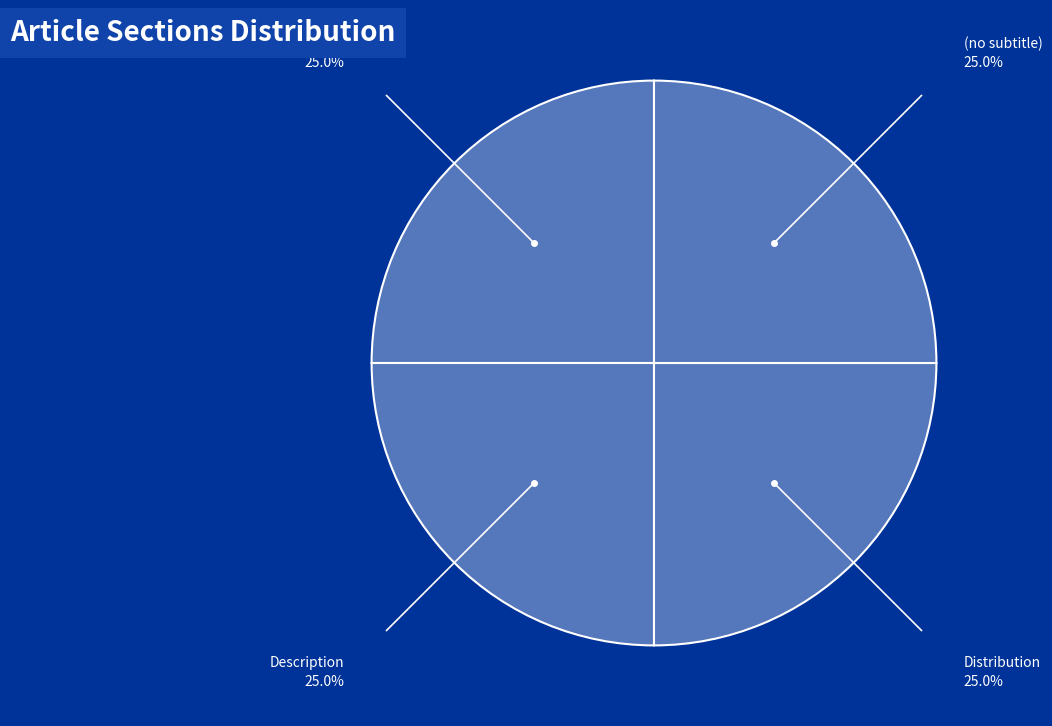

Approximately how many times larger is the value at Publication originale compared to (no subtitle)?

1.0